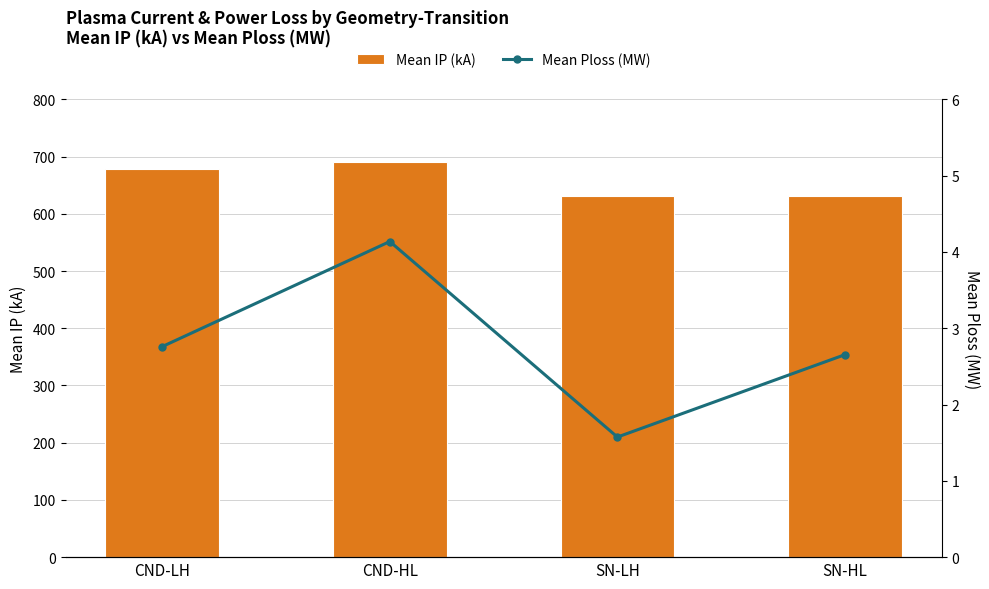

What is the difference between the second highest and second lowest values in the Mean Ploss (MW) series?

0.1